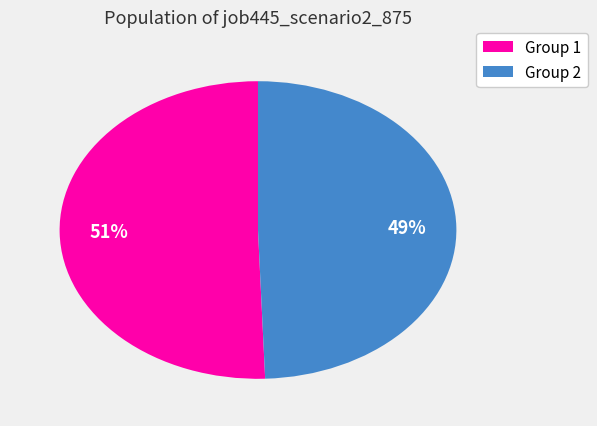

Approximately how many times larger is the value at Group 1 compared to Group 2?

1.0